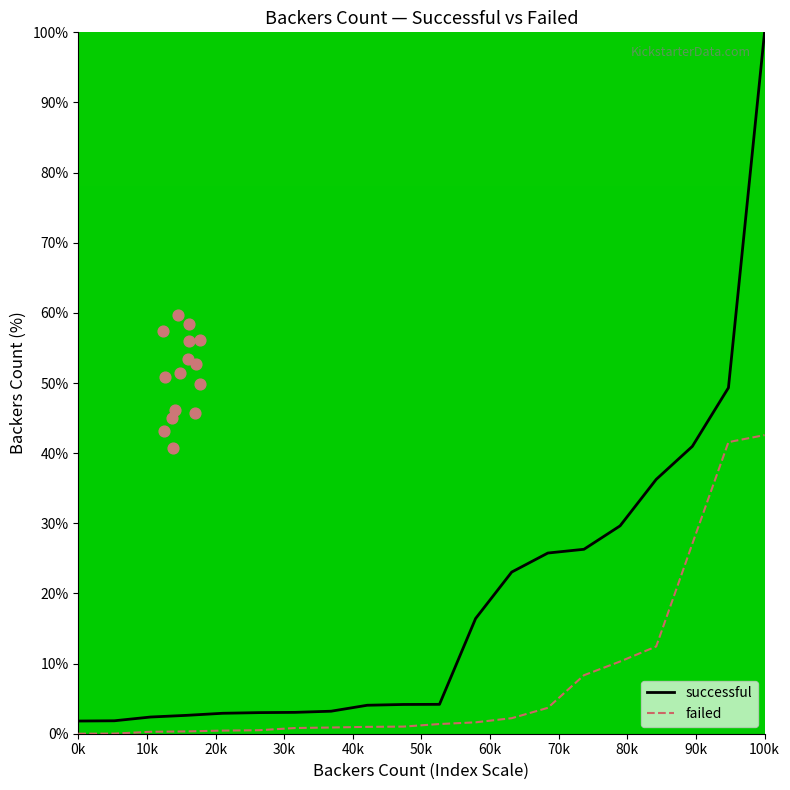

At how many categories does at least one series exceed 15?

9